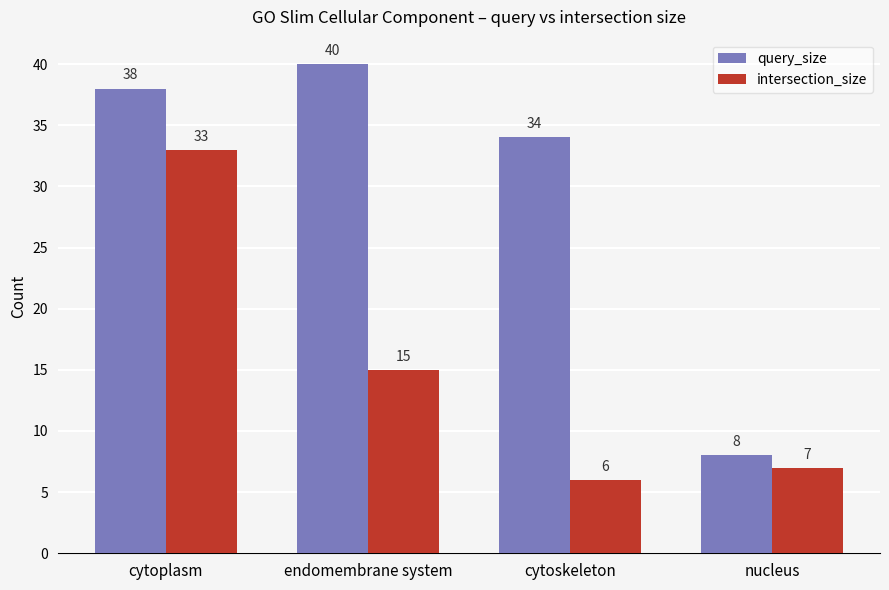

Rank the series by their maximum value, from lowest to highest.

intersection_size, query_size